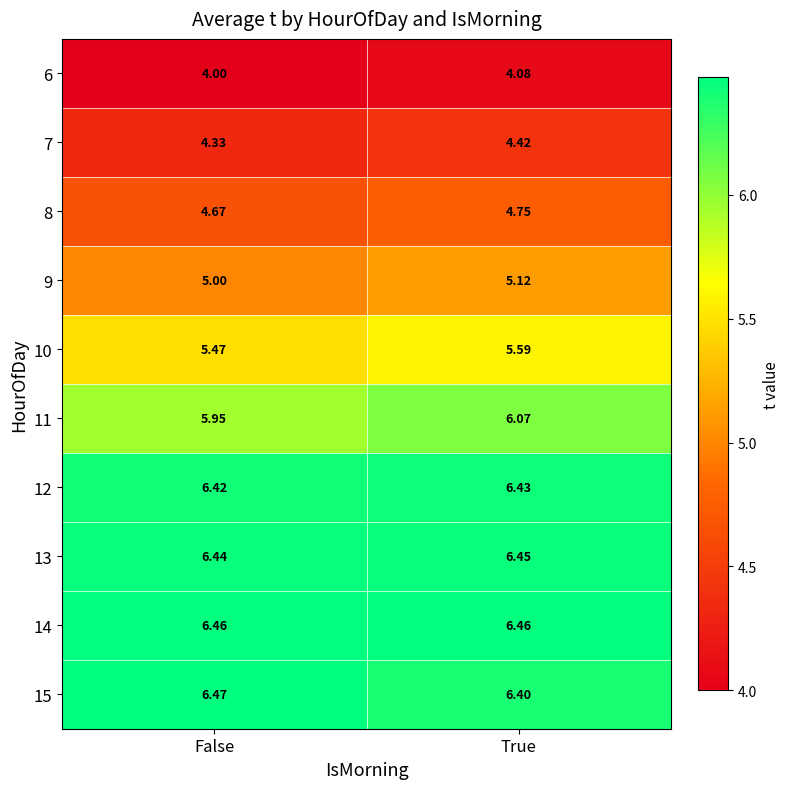

At which label does 6 reach its peak?

True